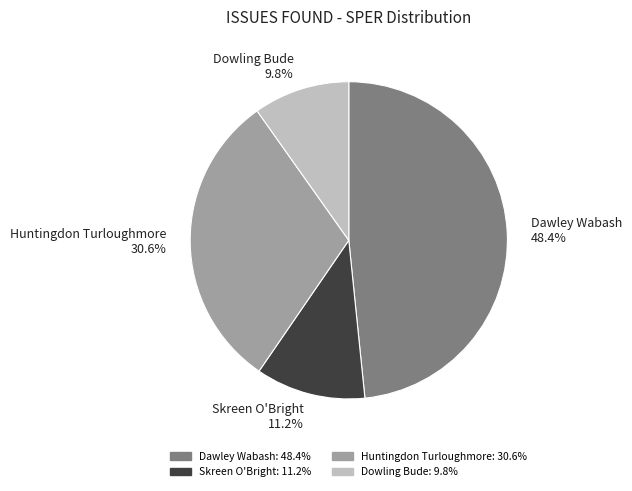

What is the ratio of the value at Dowling Bude to the value at Skreen O'Bright?

0.9